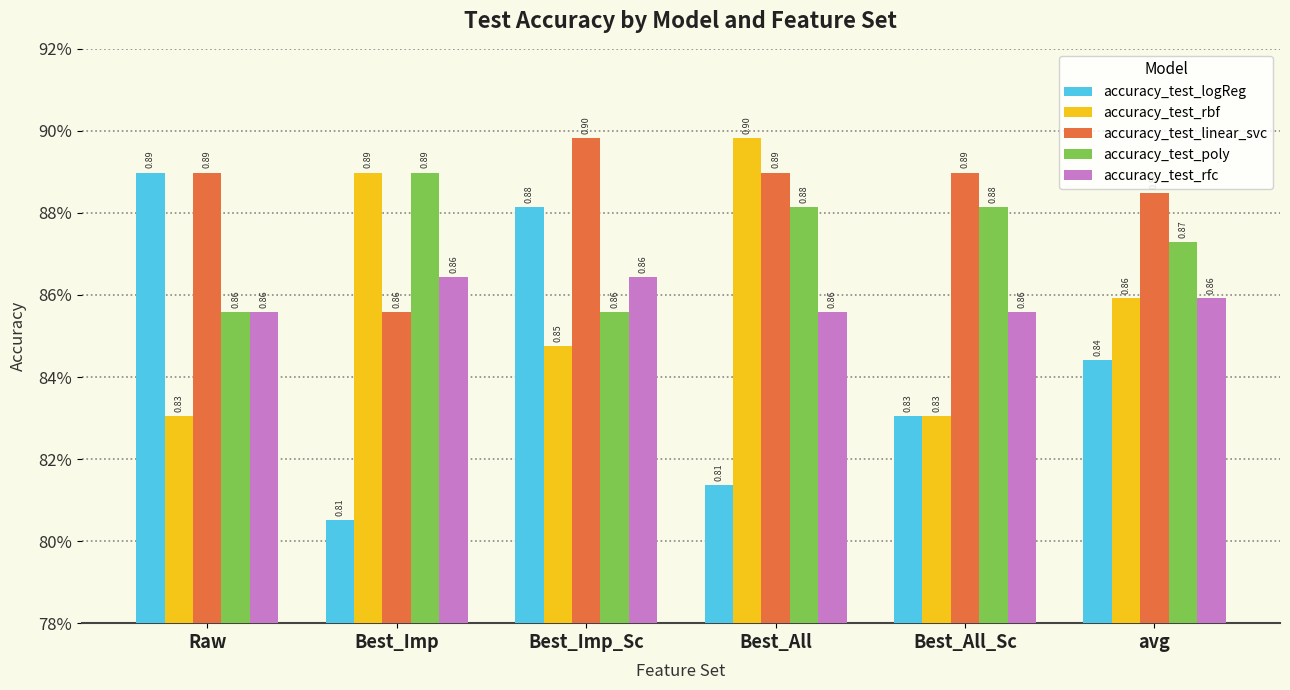

At Best_Imp_Sc, list the series in order from smallest to largest.

accuracy_test_rbf, accuracy_test_poly, accuracy_test_rfc, accuracy_test_logReg, accuracy_test_linear_svc